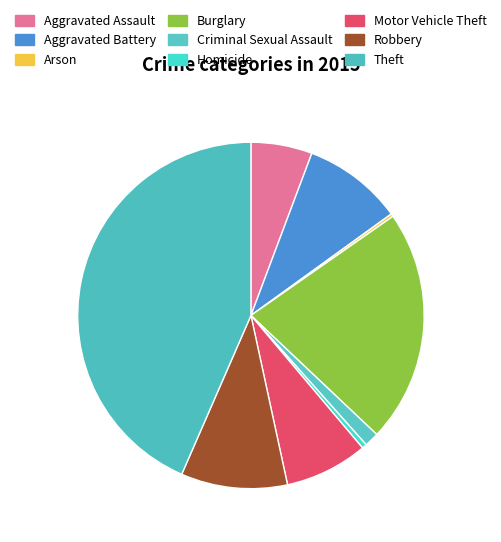

Which category has the biggest portion of the pie?

Theft